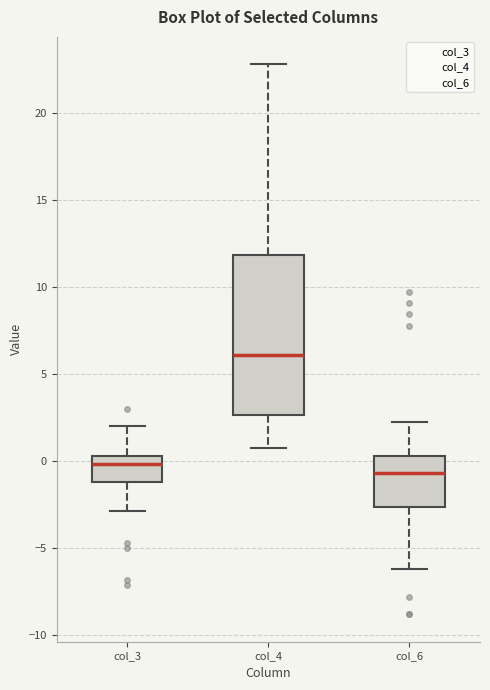

Reading left to right, read every box against the y-axis: the position of its median line, the range the box covers, and the ends of its whiskers. The values are not printed on the chart, so give them approximately, as read against the axis.

col_3: median 0.0, box -1.0 to 0.5, whiskers -3.0 to 2.0
col_4: median 6.0, box 2.5 to 12.0, whiskers 0.5 to 23.0
col_6: median -0.5, box -2.5 to 0.5, whiskers -6.0 to 2.5